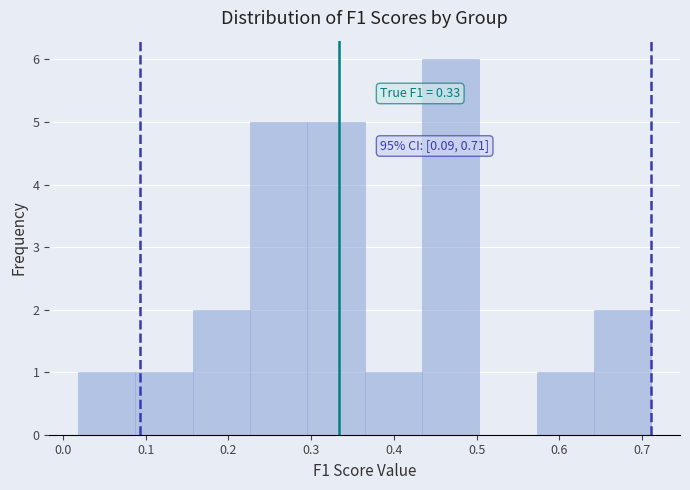

Which range on the x-axis has the tallest bar?

0.43 to 0.50